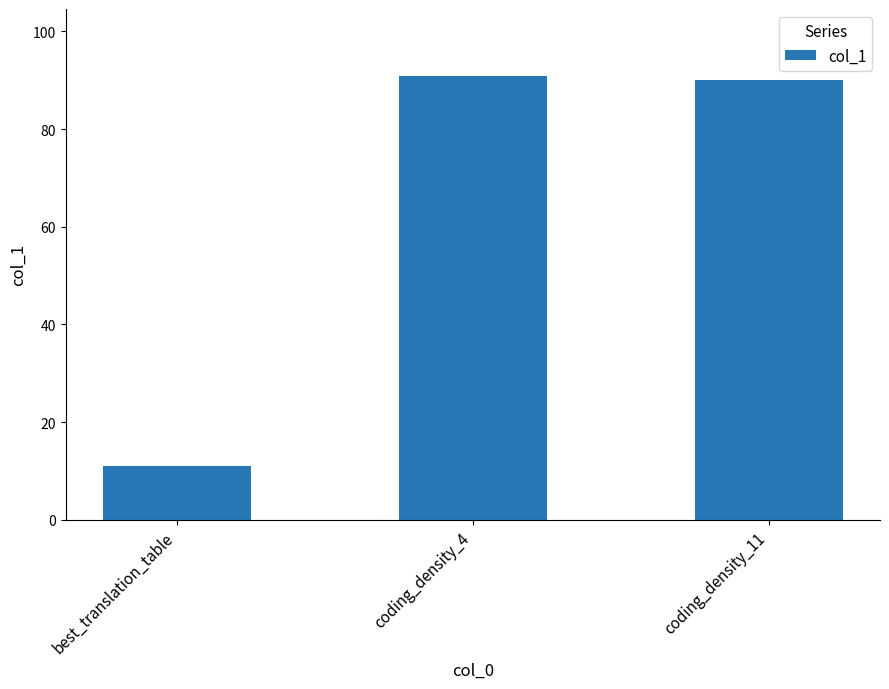

Reading left to right, extract all data points from this chart.

best_translation_table=11.0	coding_density_4=90.9	coding_density_11=90.0